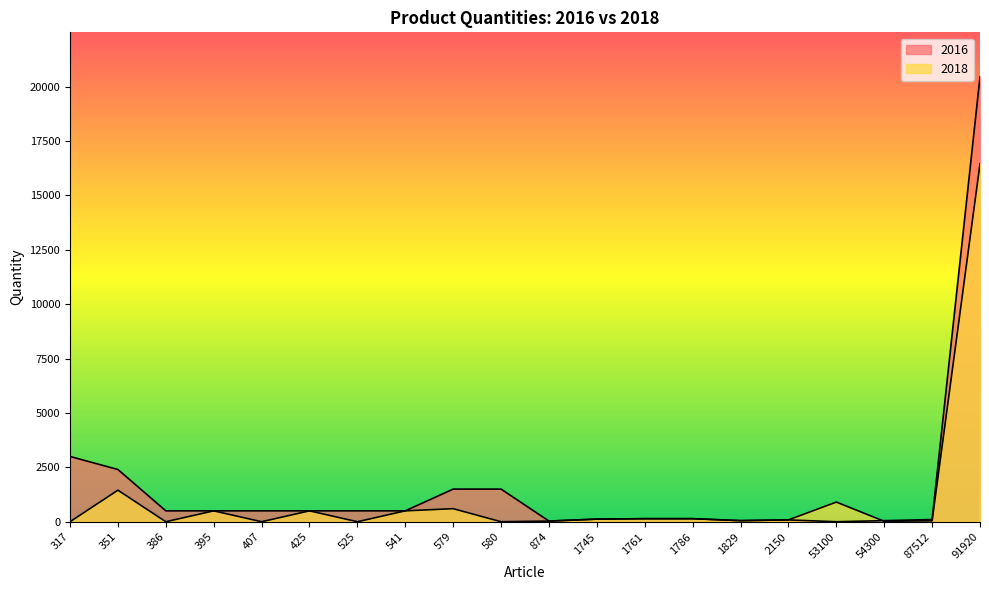

True or false: 2018 has more than 0 points higher than both neighbors.

True